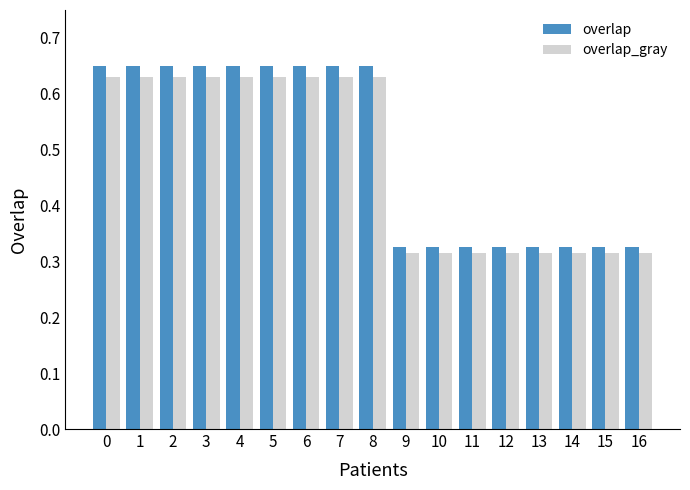

What is the sum of all overlap_gray values?

8.2